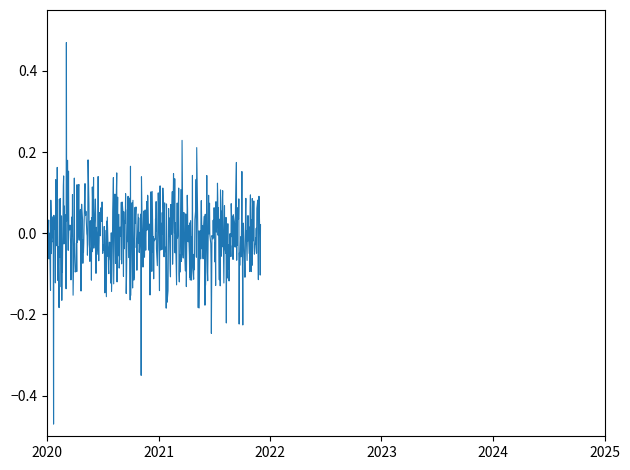

What is the difference between the maximum and minimum values?

0.9